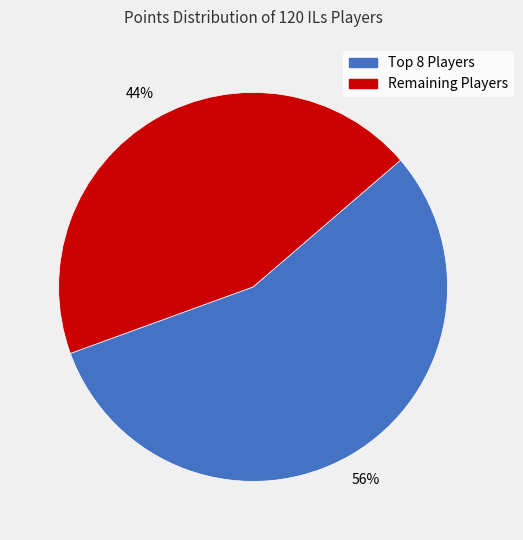

To the nearest percent, what is the average slice percentage?

50%